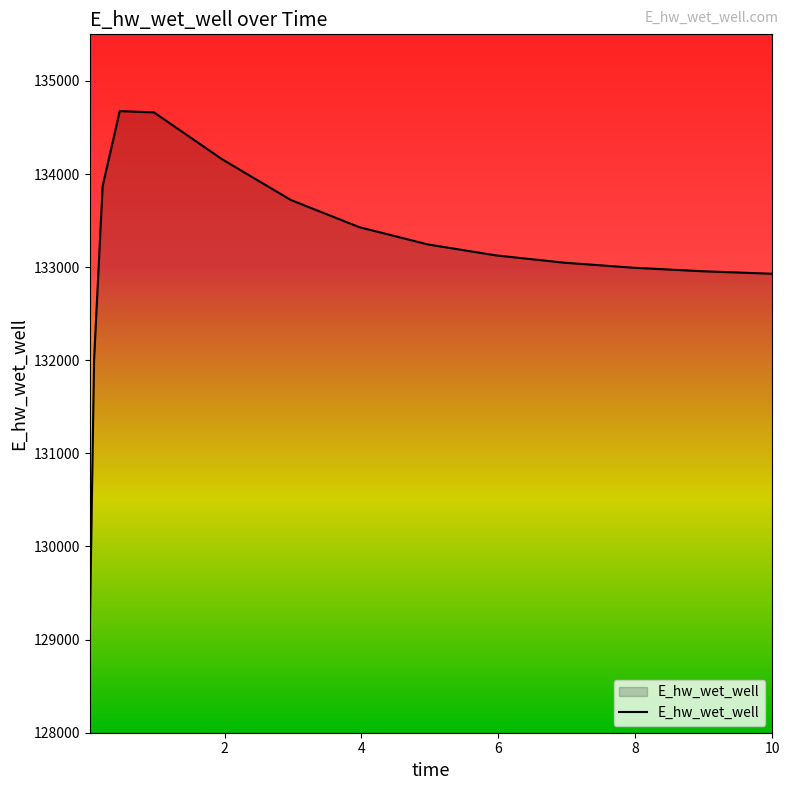

Does the chart display data point markers on the line(s)?

No